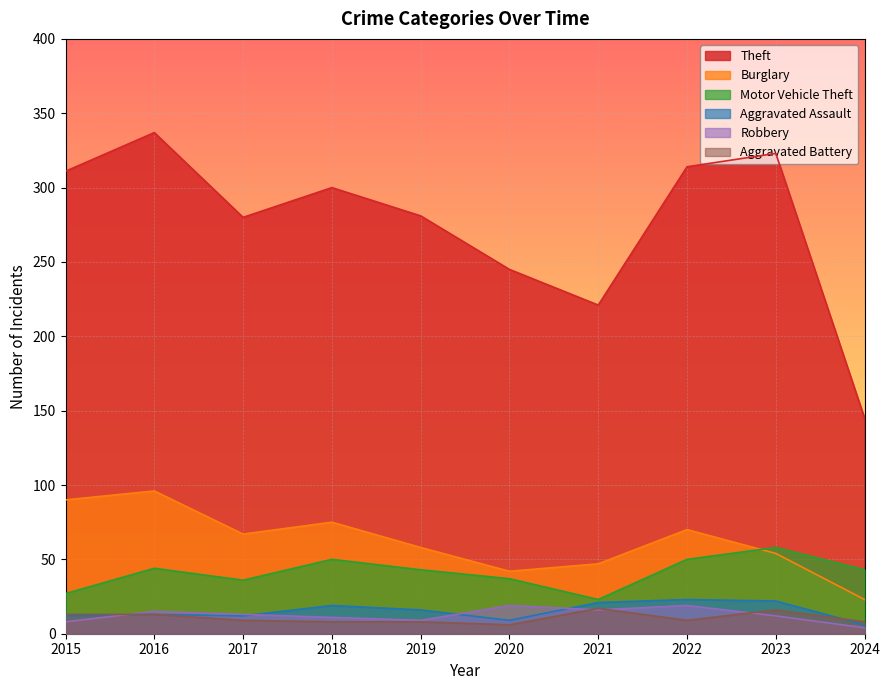

What is the difference between the highest and lowest values at 2018?

292